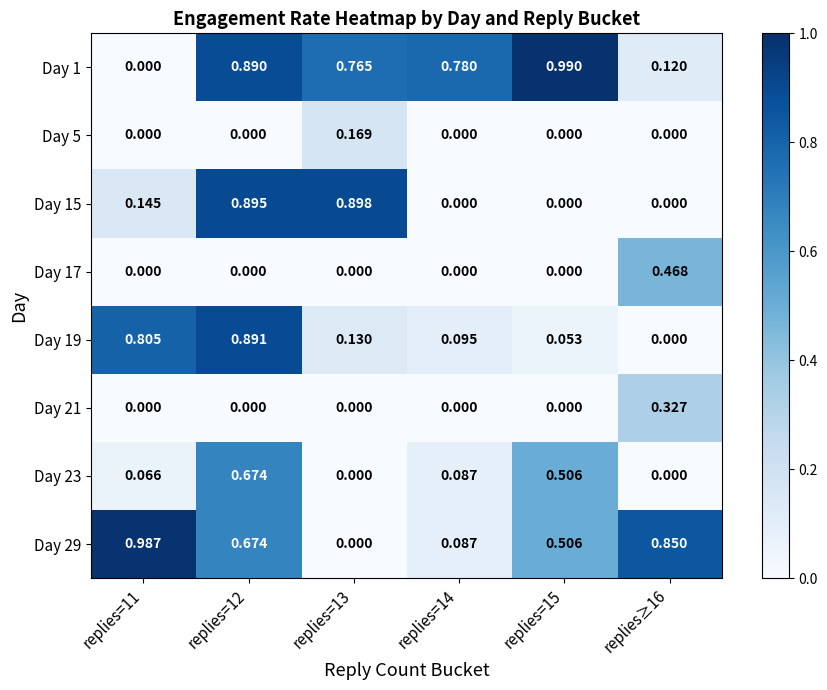

Count the number of categories in the chart.

6